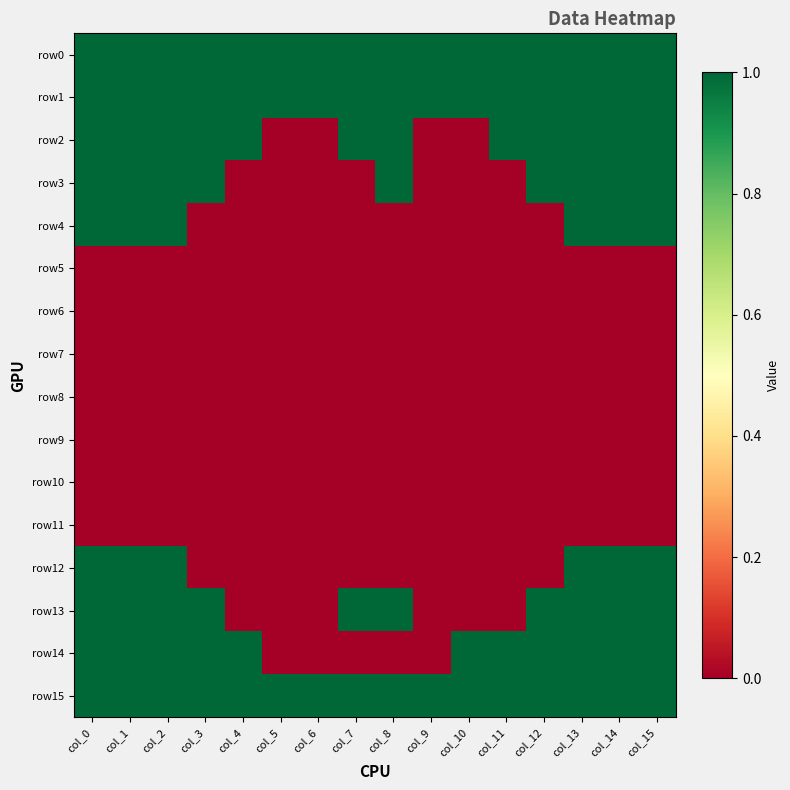

Reading right to left, transcribe all the data shown in this chart.

row0: col_15=1	col_14=1	col_13=1	col_12=1	col_11=1	col_10=1	col_9=1	col_8=1	col_7=1	col_6=1	col_5=1	col_4=1	col_3=1	col_2=1	col_1=1	col_0=1
row1: col_15=1	col_14=1	col_13=1	col_12=1	col_11=1	col_10=1	col_9=1	col_8=1	col_7=1	col_6=1	col_5=1	col_4=1	col_3=1	col_2=1	col_1=1	col_0=1
row2: col_15=1	col_14=1	col_13=1	col_12=1	col_11=1	col_10=0	col_9=0	col_8=1	col_7=1	col_6=0	col_5=0	col_4=1	col_3=1	col_2=1	col_1=1	col_0=1
row3: col_15=1	col_14=1	col_13=1	col_12=1	col_11=0	col_10=0	col_9=0	col_8=1	col_7=0	col_6=0	col_5=0	col_4=0	col_3=1	col_2=1	col_1=1	col_0=1
row4: col_15=1	col_14=1	col_13=1	col_12=0	col_11=0	col_10=0	col_9=0	col_8=0	col_7=0	col_6=0	col_5=0	col_4=0	col_3=0	col_2=1	col_1=1	col_0=1
row5: col_15=0	col_14=0	col_13=0	col_12=0	col_11=0	col_10=0	col_9=0	col_8=0	col_7=0	col_6=0	col_5=0	col_4=0	col_3=0	col_2=0	col_1=0	col_0=0
row6: col_15=0	col_14=0	col_13=0	col_12=0	col_11=0	col_10=0	col_9=0	col_8=0	col_7=0	col_6=0	col_5=0	col_4=0	col_3=0	col_2=0	col_1=0	col_0=0
row7: col_15=0	col_14=0	col_13=0	col_12=0	col_11=0	col_10=0	col_9=0	col_8=0	col_7=0	col_6=0	col_5=0	col_4=0	col_3=0	col_2=0	col_1=0	col_0=0
row8: col_15=0	col_14=0	col_13=0	col_12=0	col_11=0	col_10=0	col_9=0	col_8=0	col_7=0	col_6=0	col_5=0	col_4=0	col_3=0	col_2=0	col_1=0	col_0=0
row9: col_15=0	col_14=0	col_13=0	col_12=0	col_11=0	col_10=0	col_9=0	col_8=0	col_7=0	col_6=0	col_5=0	col_4=0	col_3=0	col_2=0	col_1=0	col_0=0
row10: col_15=0	col_14=0	col_13=0	col_12=0	col_11=0	col_10=0	col_9=0	col_8=0	col_7=0	col_6=0	col_5=0	col_4=0	col_3=0	col_2=0	col_1=0	col_0=0
row11: col_15=0	col_14=0	col_13=0	col_12=0	col_11=0	col_10=0	col_9=0	col_8=0	col_7=0	col_6=0	col_5=0	col_4=0	col_3=0	col_2=0	col_1=0	col_0=0
row12: col_15=1	col_14=1	col_13=1	col_12=0	col_11=0	col_10=0	col_9=0	col_8=0	col_7=0	col_6=0	col_5=0	col_4=0	col_3=0	col_2=1	col_1=1	col_0=1
row13: col_15=1	col_14=1	col_13=1	col_12=1	col_11=0	col_10=0	col_9=0	col_8=1	col_7=1	col_6=0	col_5=0	col_4=0	col_3=1	col_2=1	col_1=1	col_0=1
row14: col_15=1	col_14=1	col_13=1	col_12=1	col_11=1	col_10=1	col_9=0	col_8=0	col_7=0	col_6=0	col_5=0	col_4=1	col_3=1	col_2=1	col_1=1	col_0=1
row15: col_15=1	col_14=1	col_13=1	col_12=1	col_11=1	col_10=1	col_9=1	col_8=1	col_7=1	col_6=1	col_5=1	col_4=1	col_3=1	col_2=1	col_1=1	col_0=1